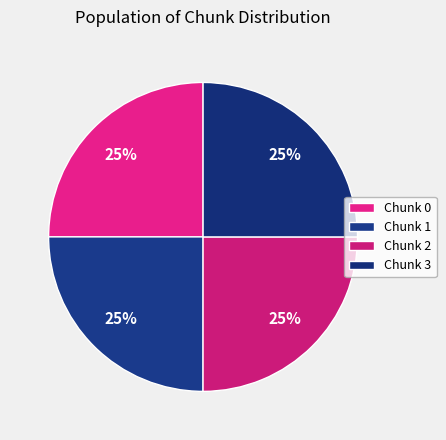

Count the number of slices in the pie.

4